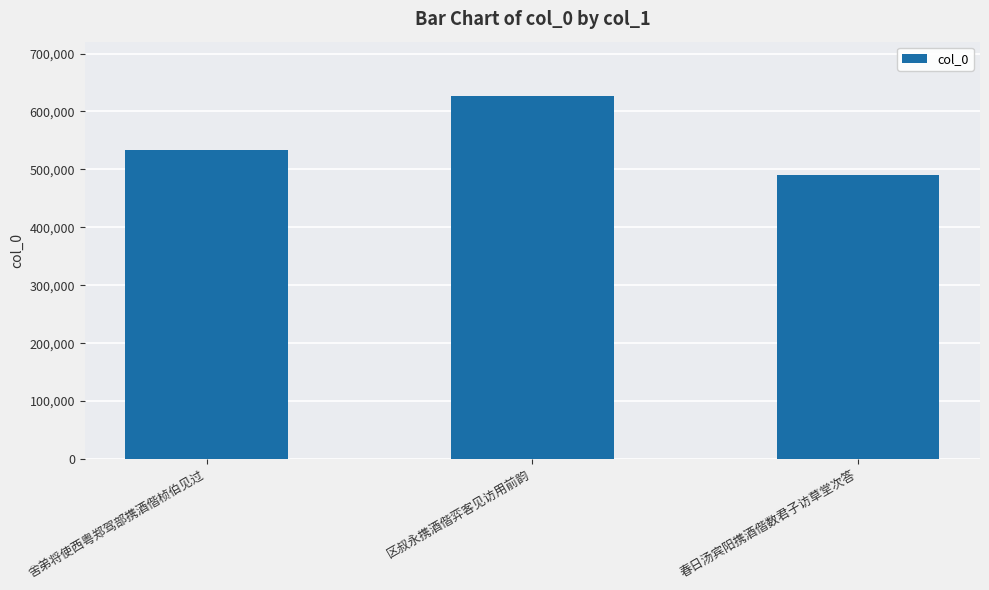

What is the maximum value shown in the chart?

626544